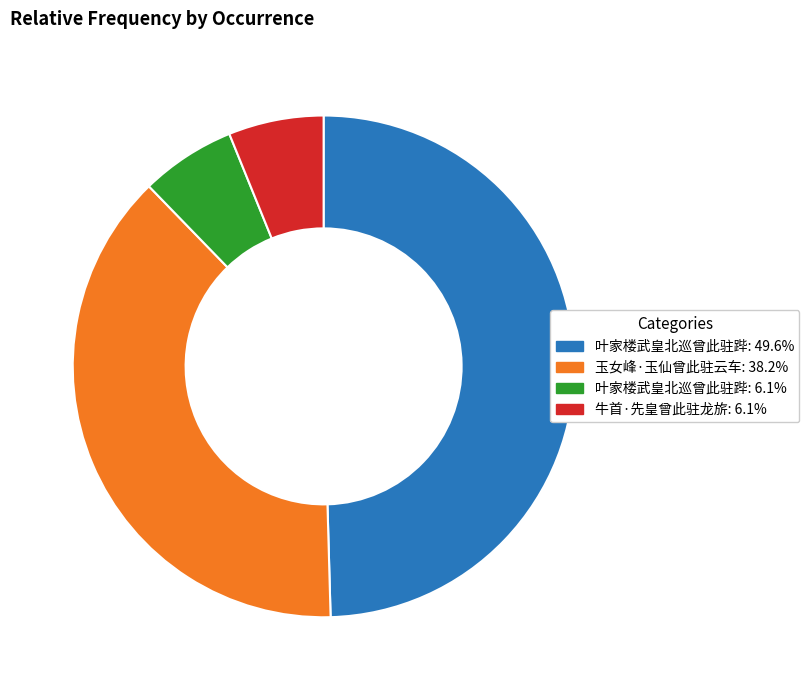

What is the ratio of the value at 玉女峰·玉仙曾此驻云车: 38.2% to the value at 牛首·先皇曾此驻龙旂: 6.1%?

6.2